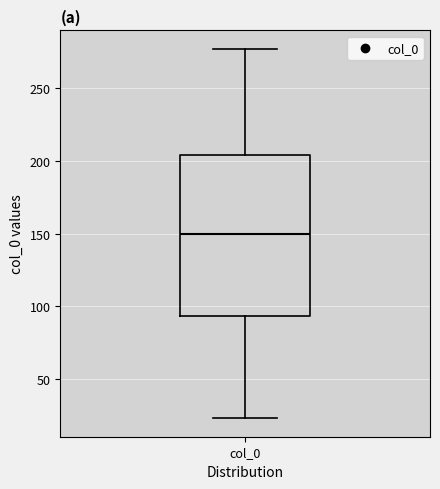

Where does the lower whisker of the box for col_0 end on the y-axis? The values are not printed on the chart, so give them approximately, as read against the axis.

25